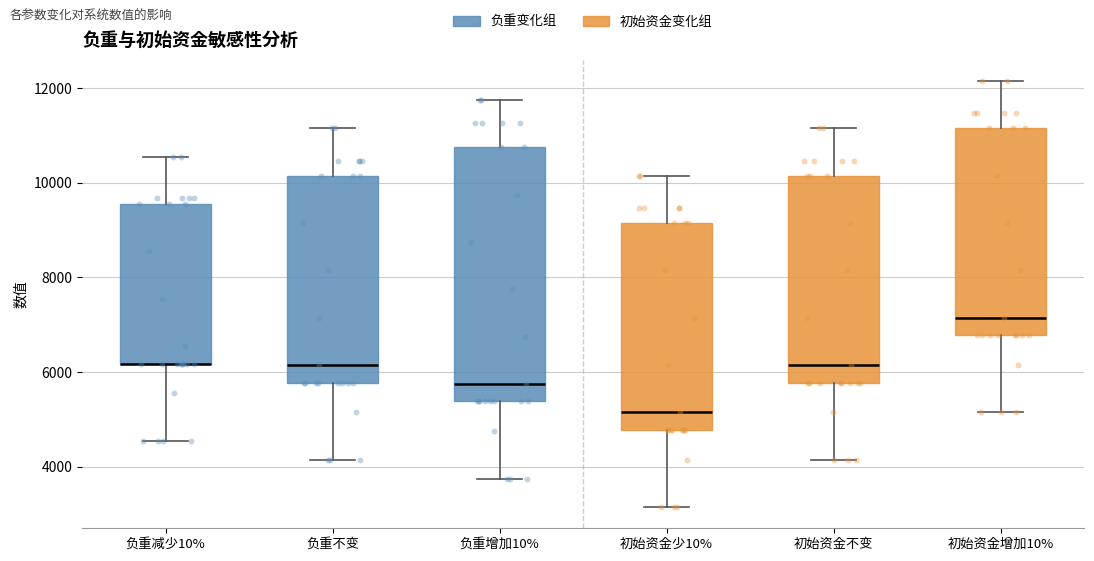

Where is the upper edge of the box for 初始资金不变 on the y-axis? The values are not printed on the chart, so give them approximately, as read against the axis.

10200